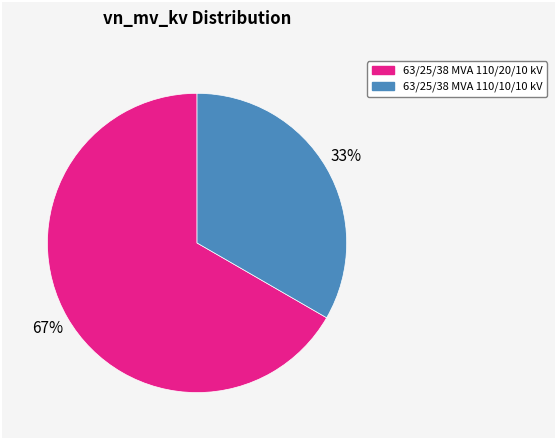

Do 63/25/38 MVA 110/10/10 kV and 63/25/38 MVA 110/20/10 kV together represent more than half of the pie?

Yes